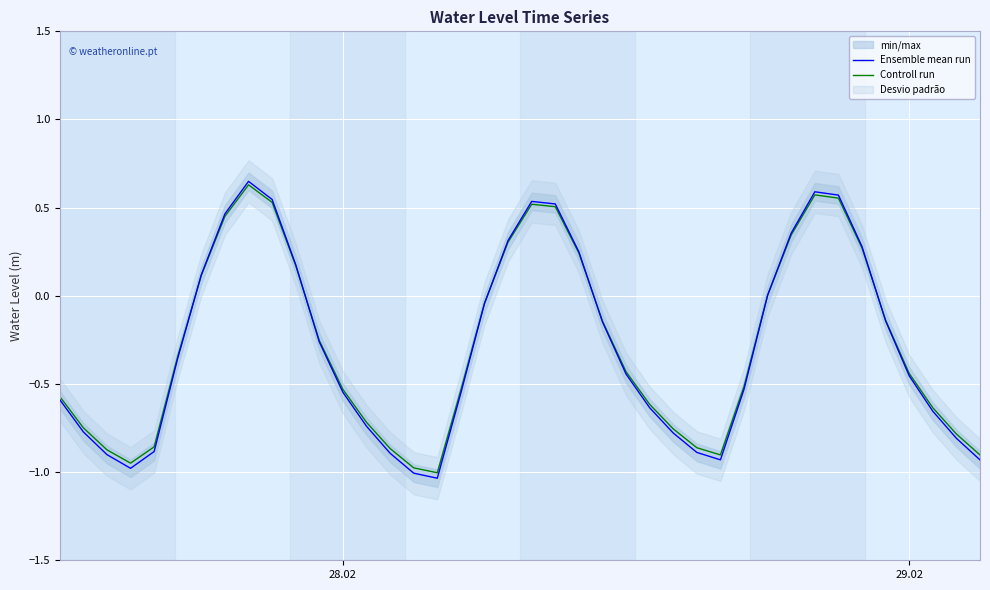

After their last crossing, which series has the higher values: Controll run or Ensemble mean run?

Controll run